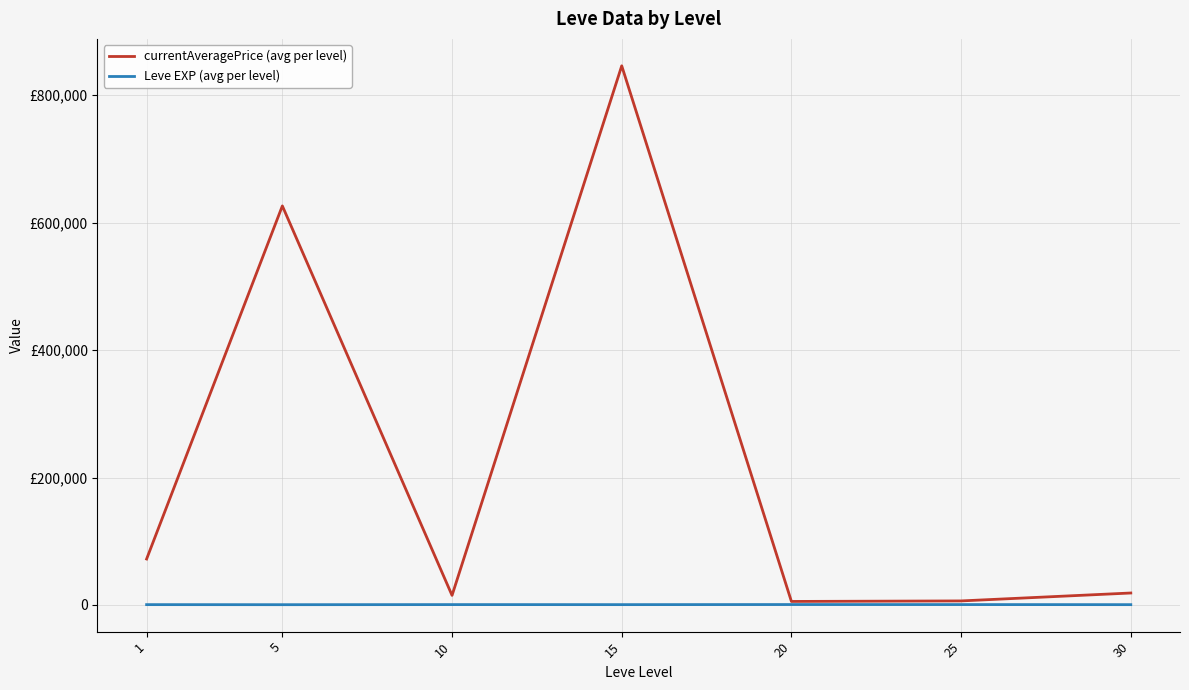

At which category does currentAveragePrice (avg per level) reach its first local peak?

5